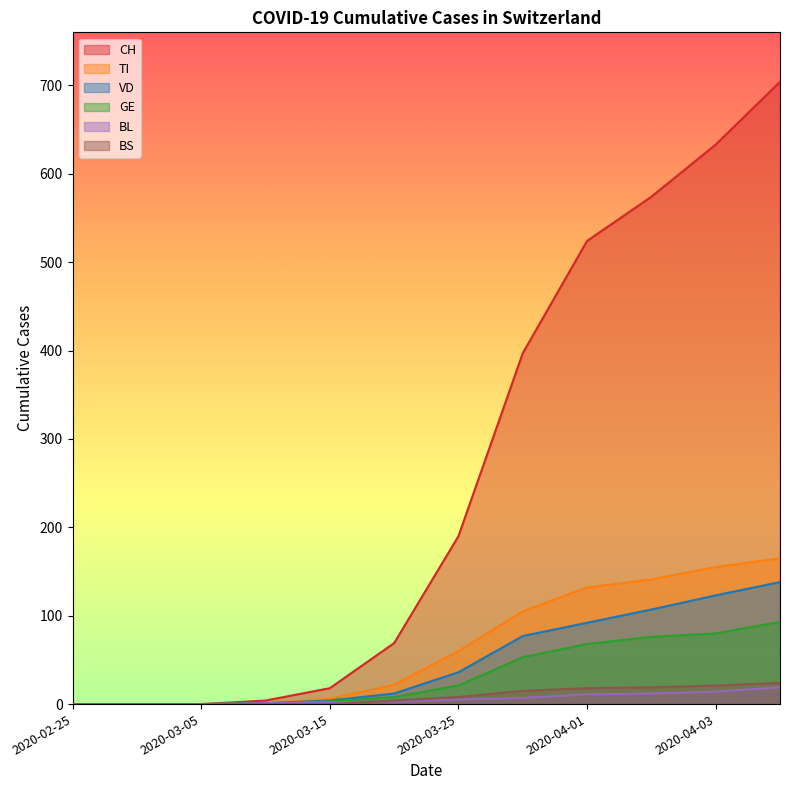

At which label does BL first exceed 5?

2020-03-30